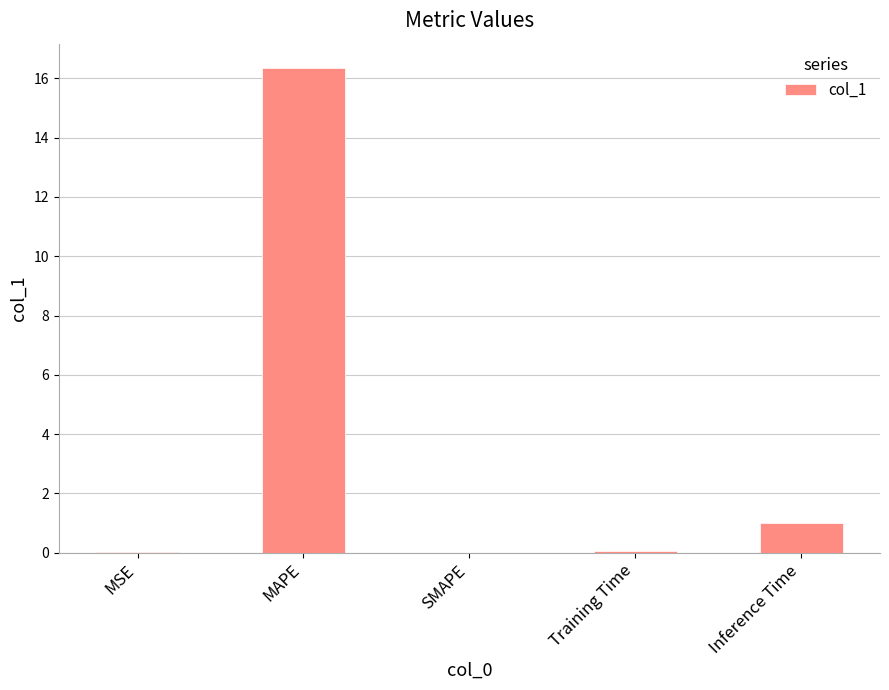

The value at Training Time is 0.1. True or false?

True